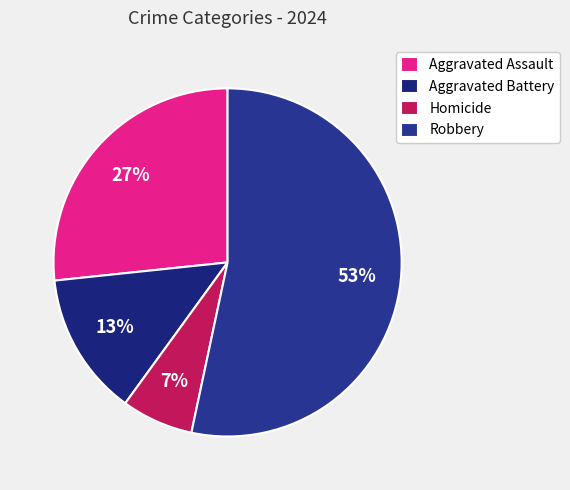

Does any single category account for the majority?

Yes